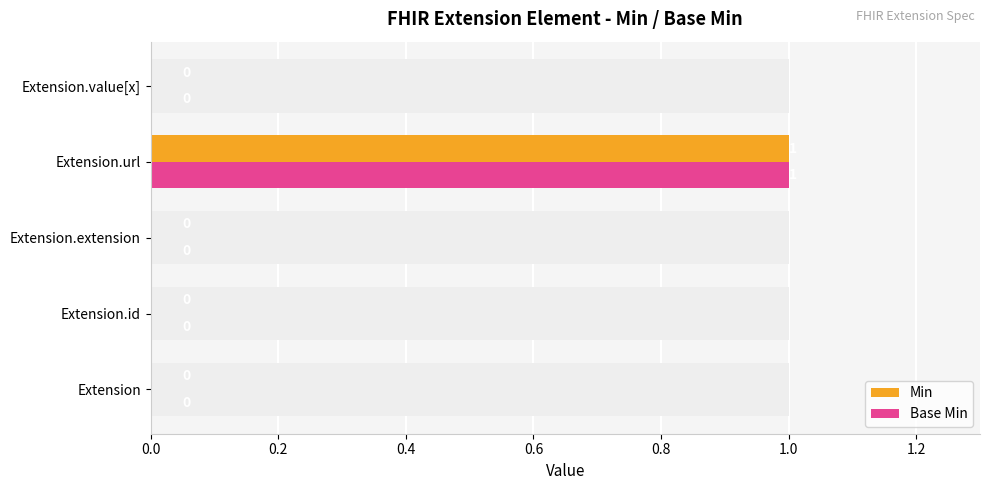

Which series has the largest total across all categories?

Min